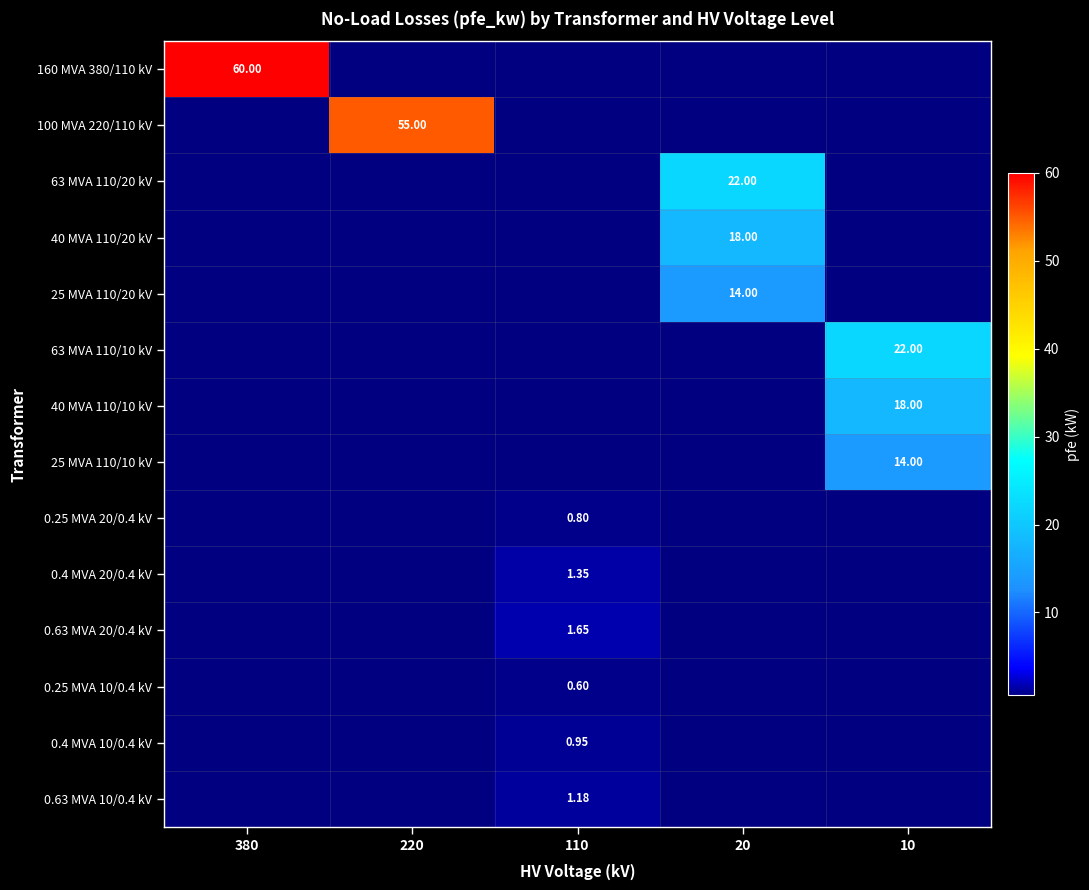

What is the maximum value shown in the chart?

60.0